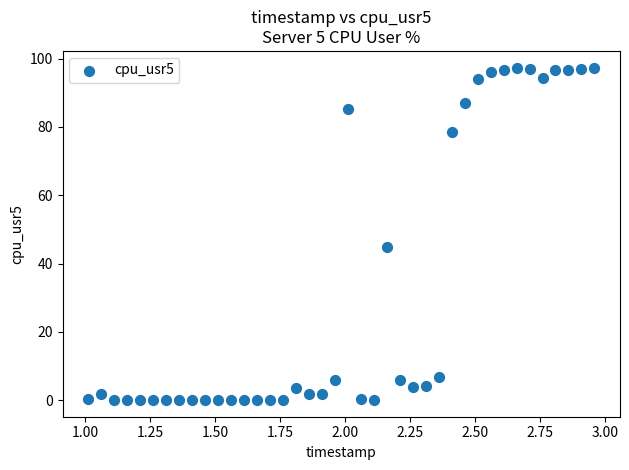

What is the range of X values (max minus min)?

1.9